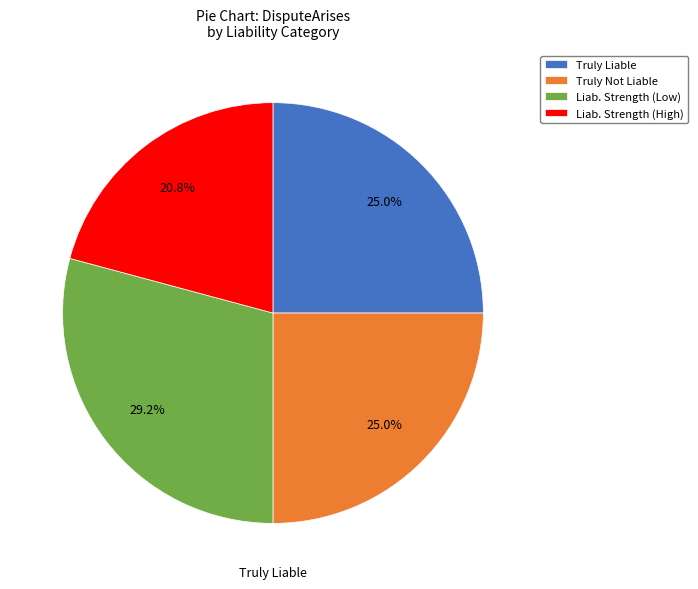

Does Truly Liable account for over 50% of the chart?

No